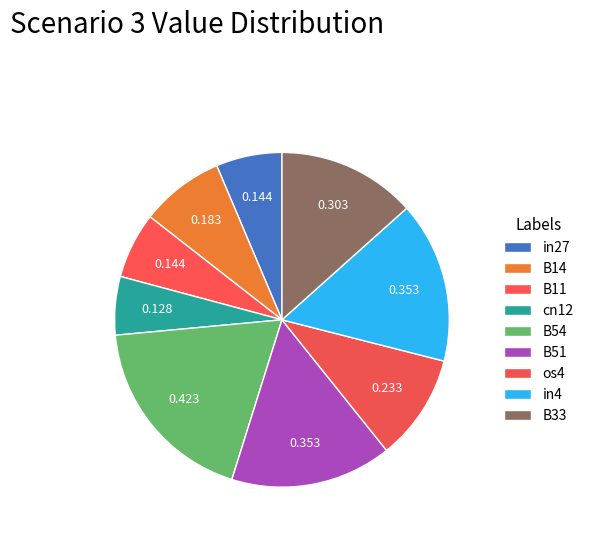

To the nearest percent, what portion does B51 represent?

16%